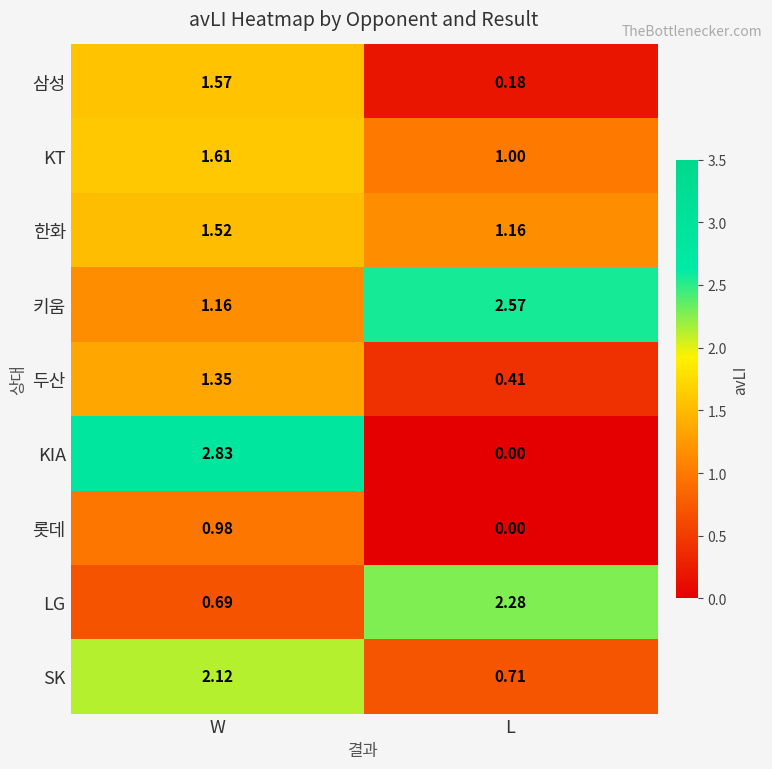

Which category has the highest value across all series?

W